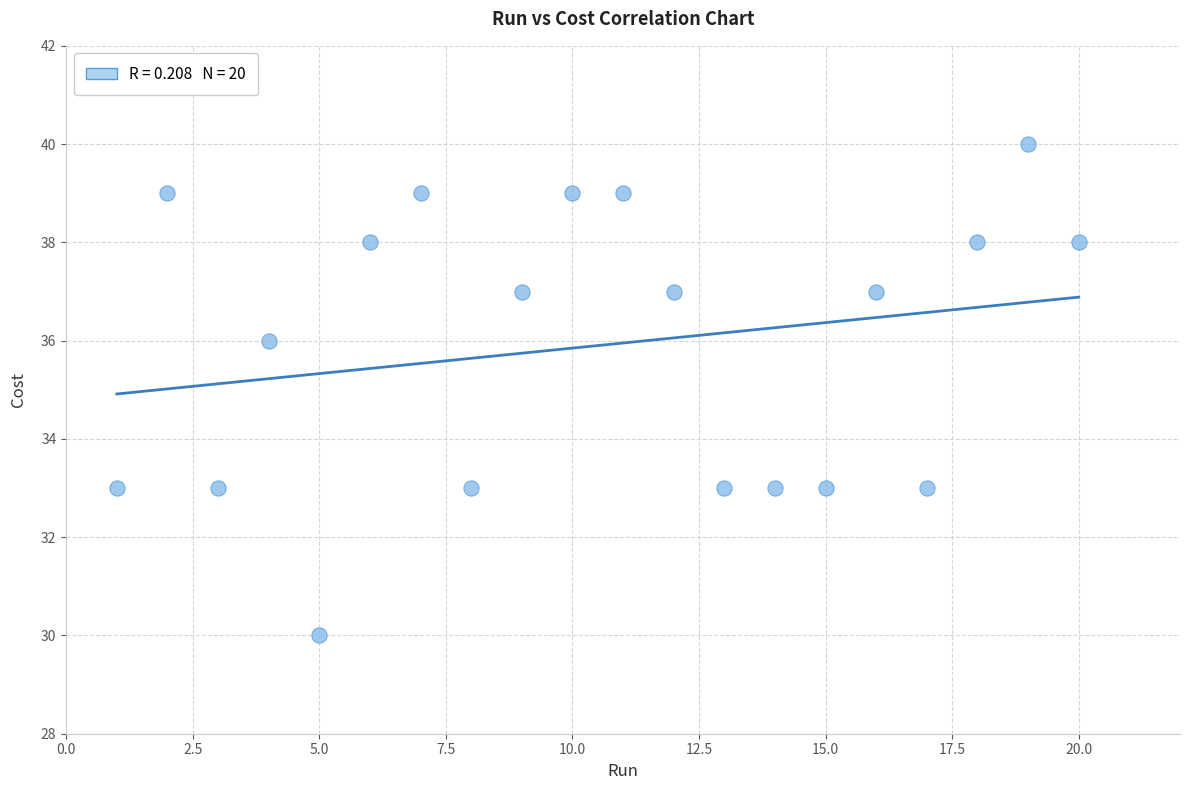

What Y value in the scatter plot is closest to 35?

36.0